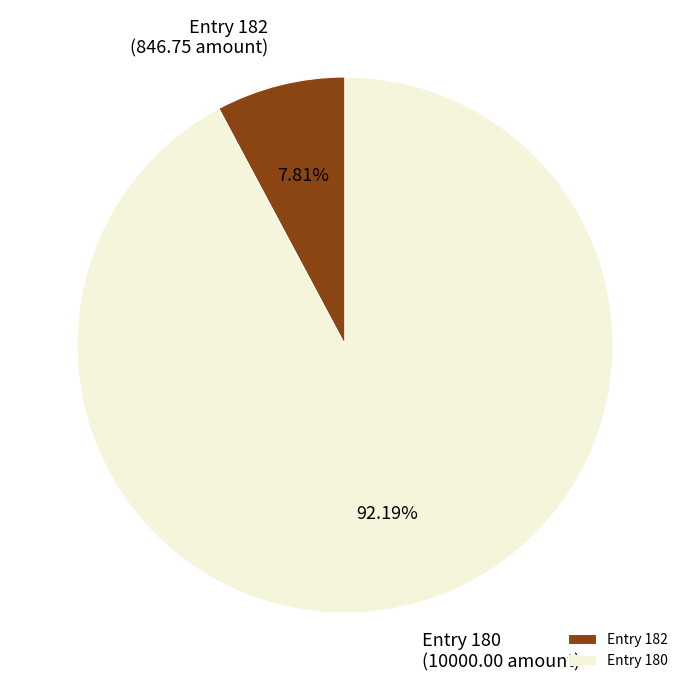

Is Entry 180 the majority of the pie?

Yes